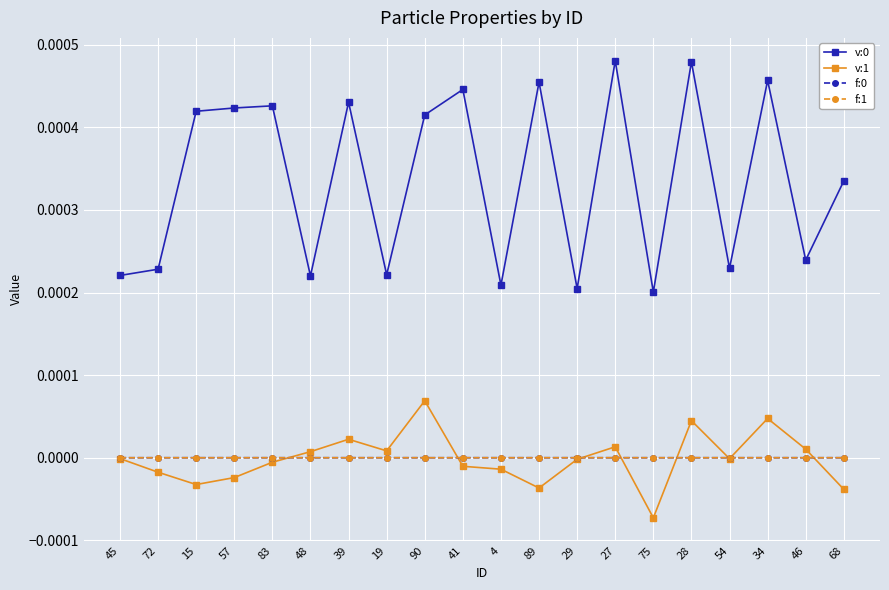

True or false: f:1 has a value of 0.0 at 68.

True